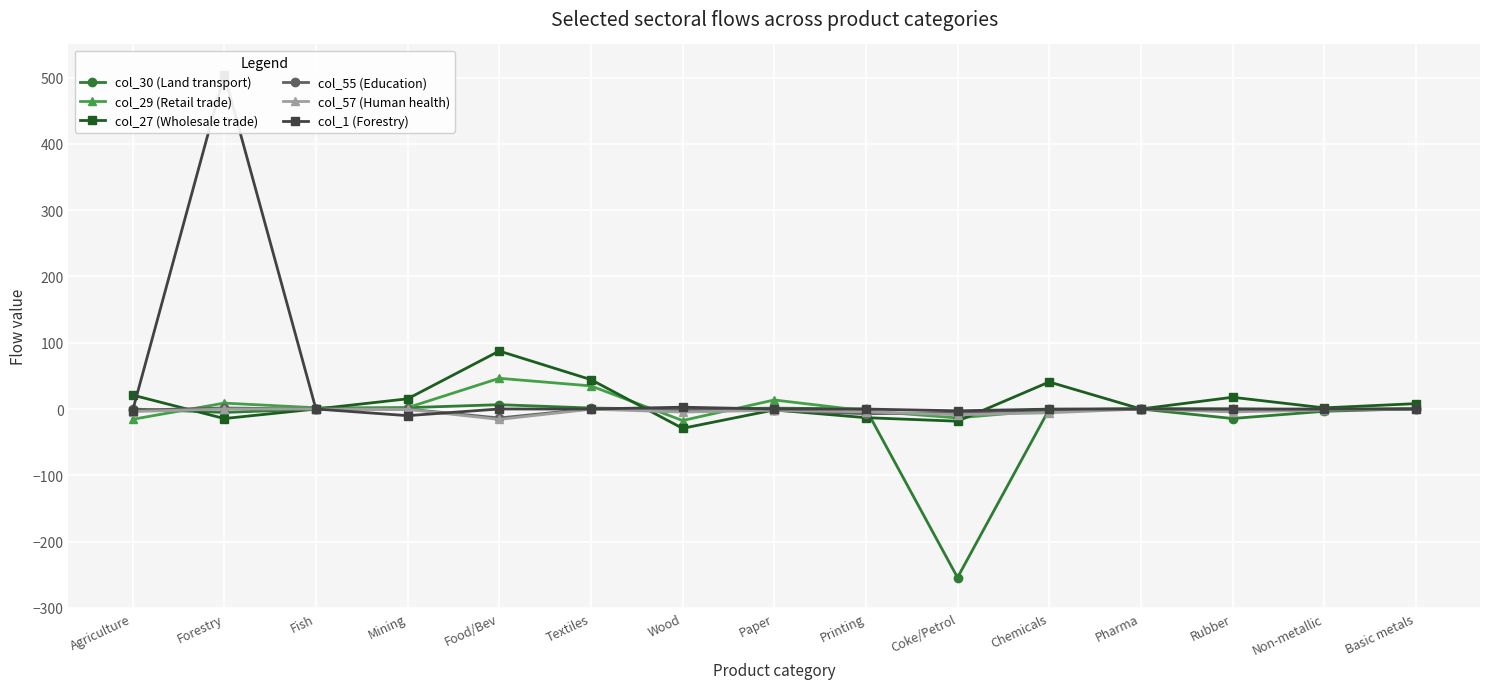

Is it true that col_1 (Forestry) equals 504.5 at Forestry?

True